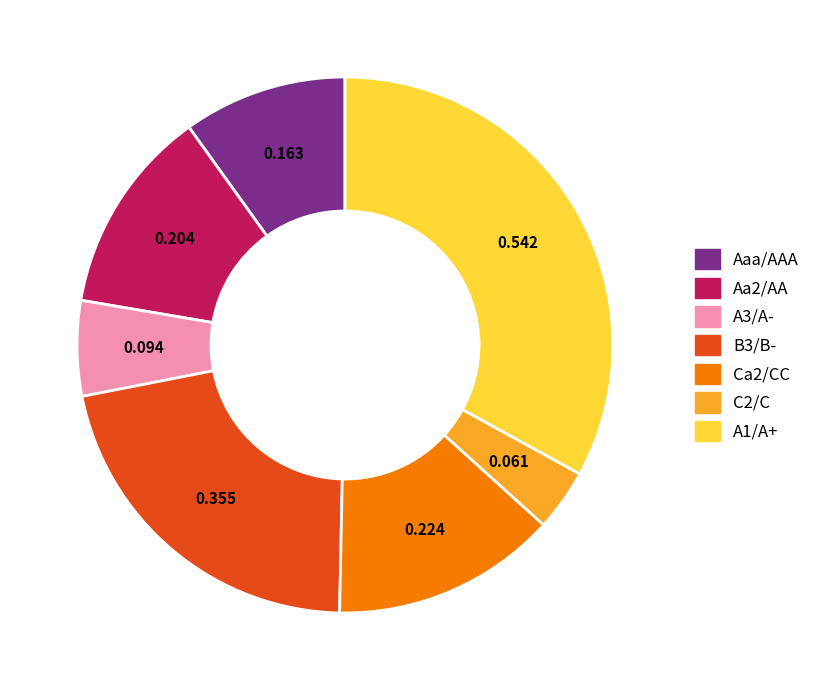

Is there any slice that represents more than half of the pie?

No